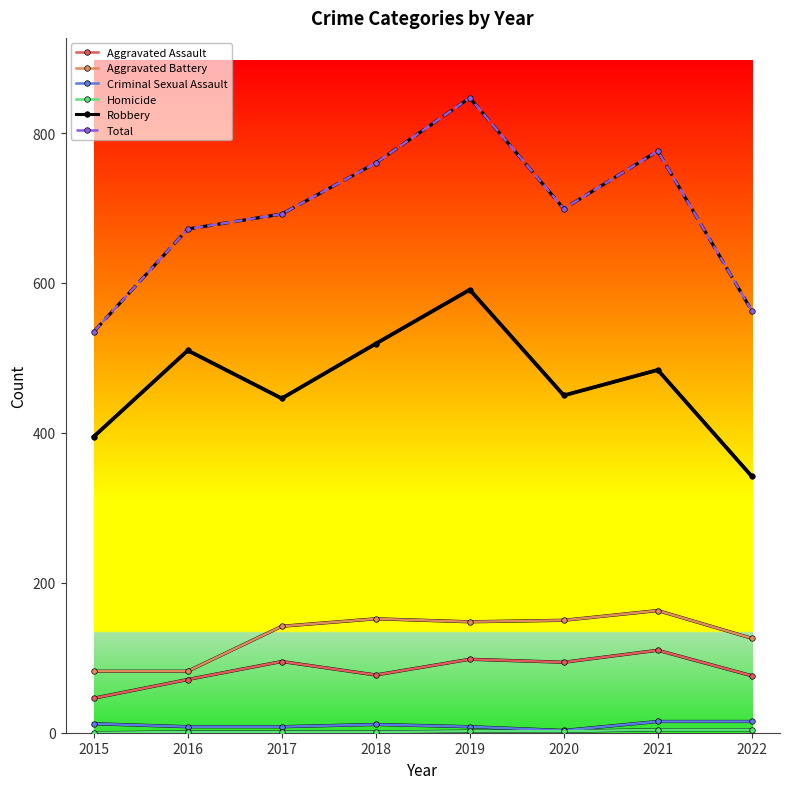

Read the Total value at 2021.

776